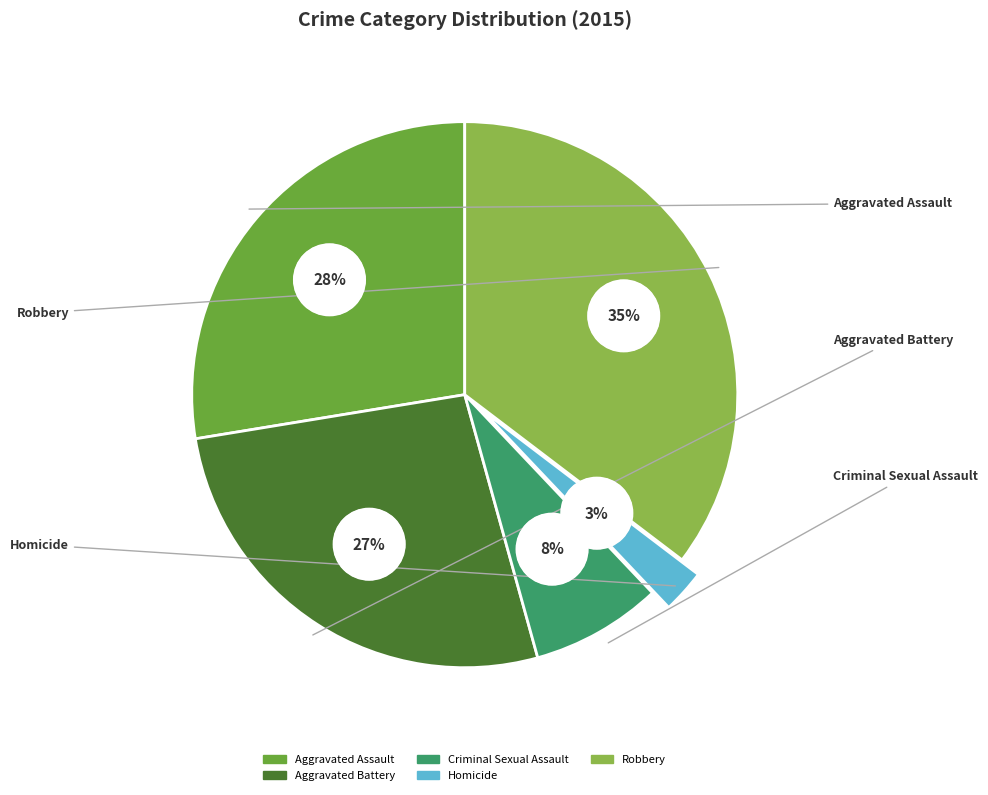

True or false: Aggravated Assault accounts for 21% of the total.

False